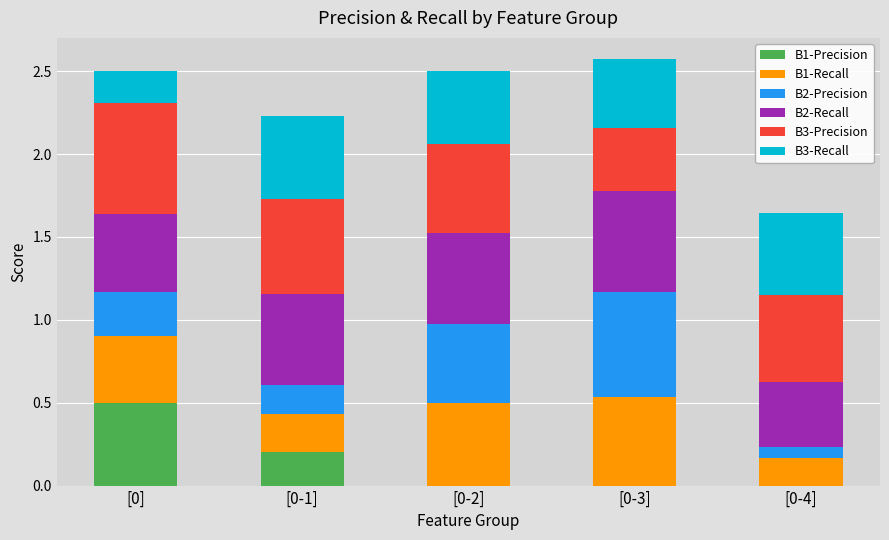

What is the total value across all series at [0-2]?

2.5